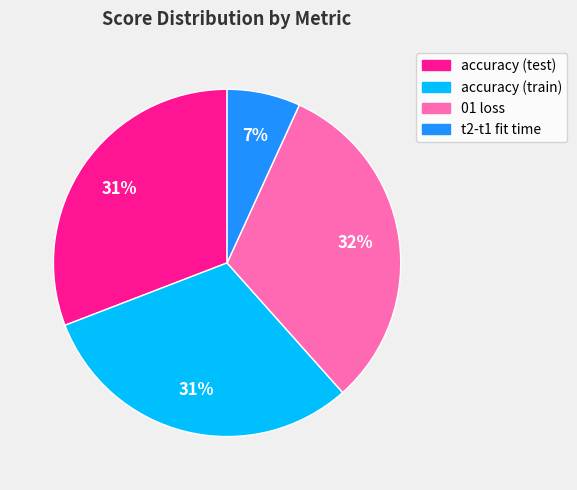

Is it true that t2-t1 fit time is 7% of the pie?

True